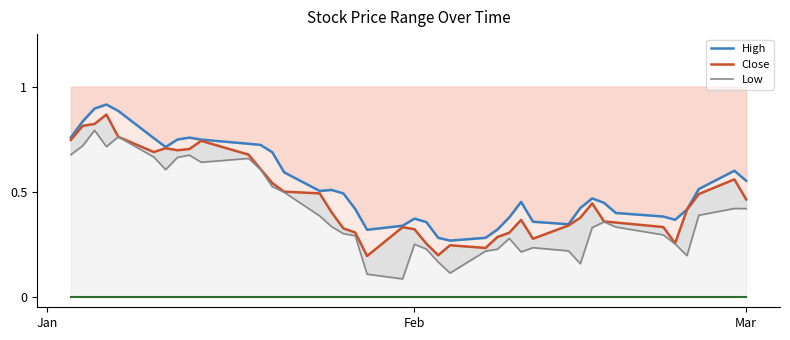

What is the sum of all Low values?

16.0